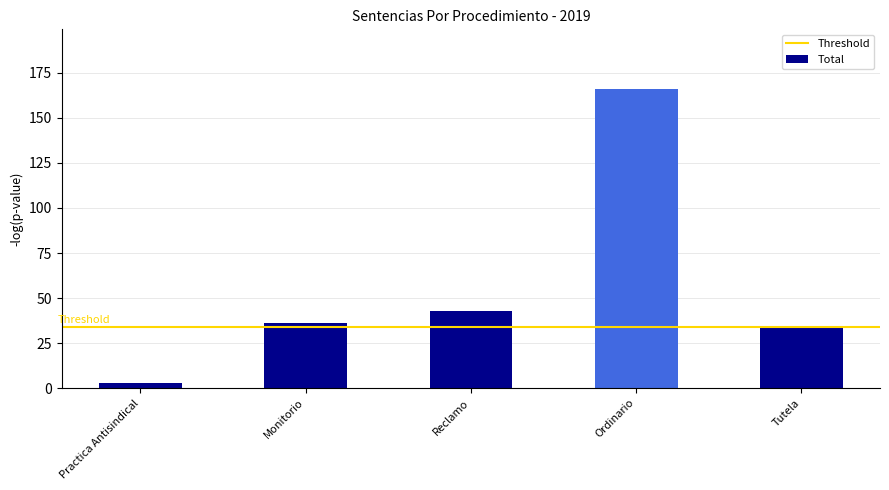

What is the difference between the second highest and minimum values?

40